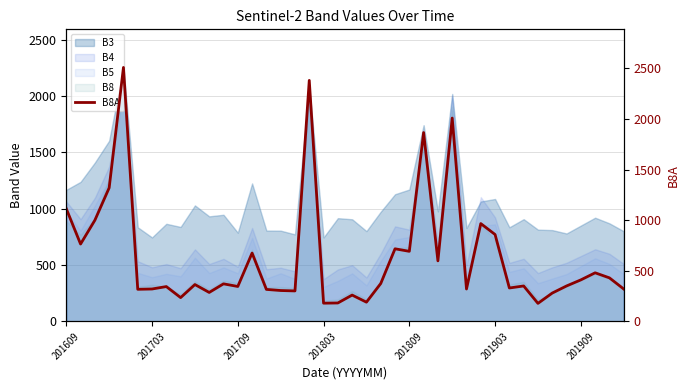

Does the chart display data point markers on the line(s)?

No